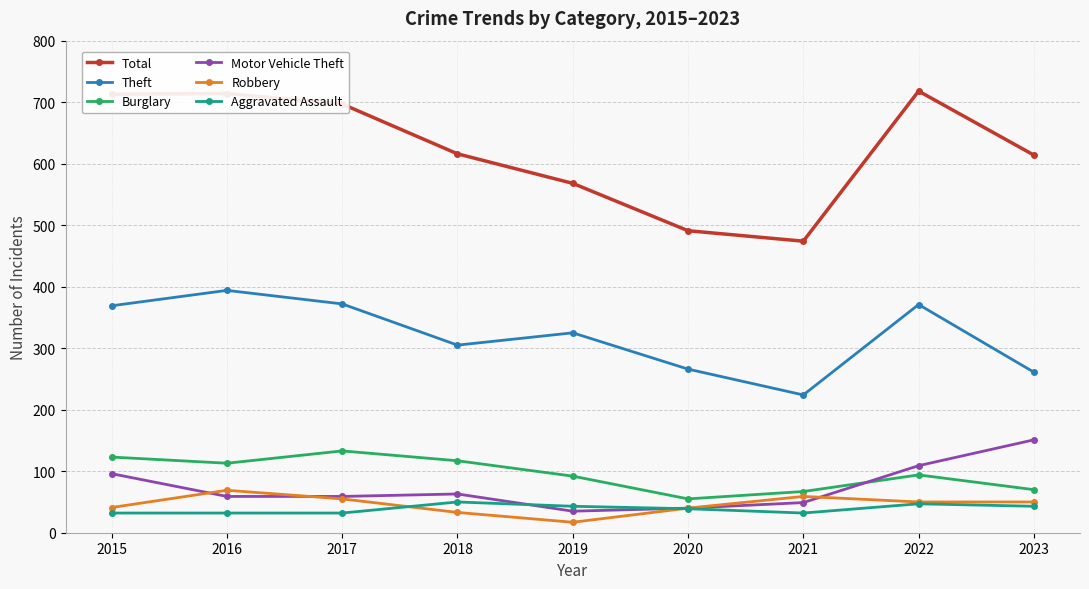

True or false: Burglary and Total intersect in this chart.

False